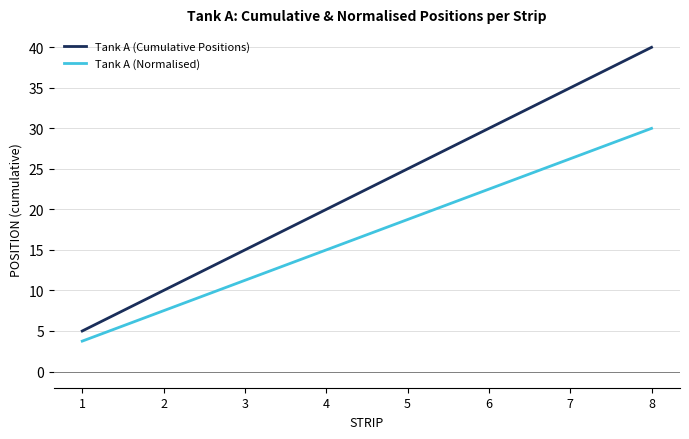

True or false: Tank A (Normalised) and Tank A (Cumulative Positions) intersect in this chart.

False